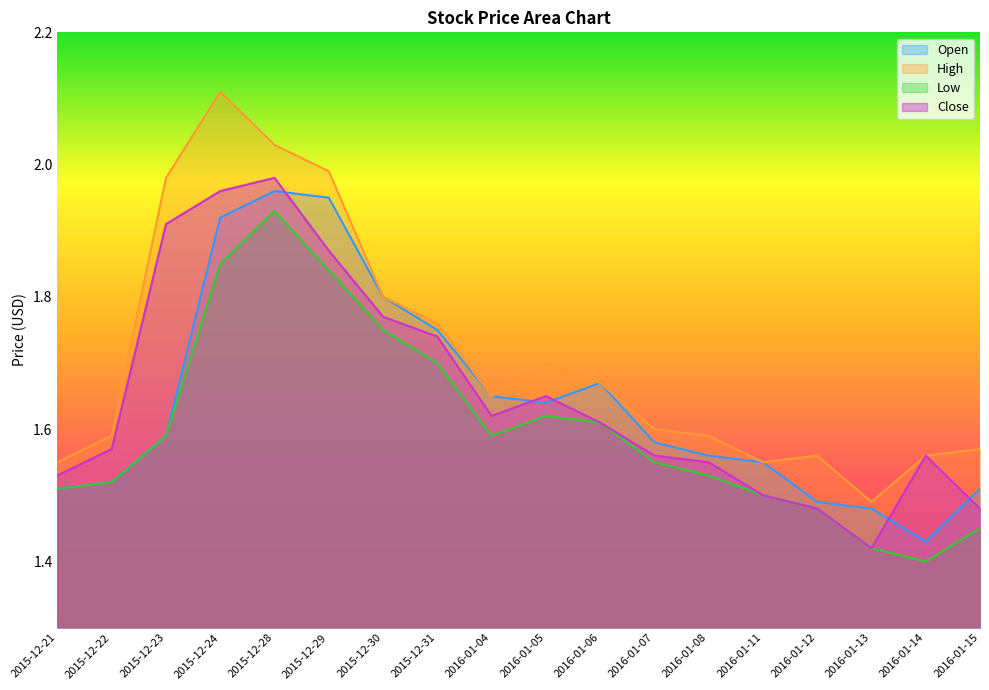

Which series changed the most between 2016-01-12 and 2016-01-13?

High